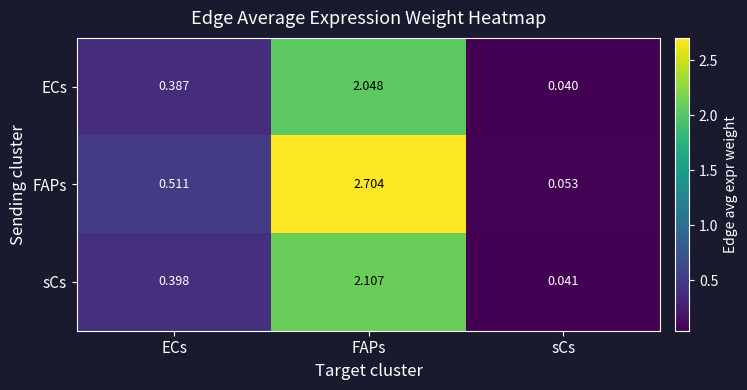

Which label corresponds to the smallest value in the chart?

sCs